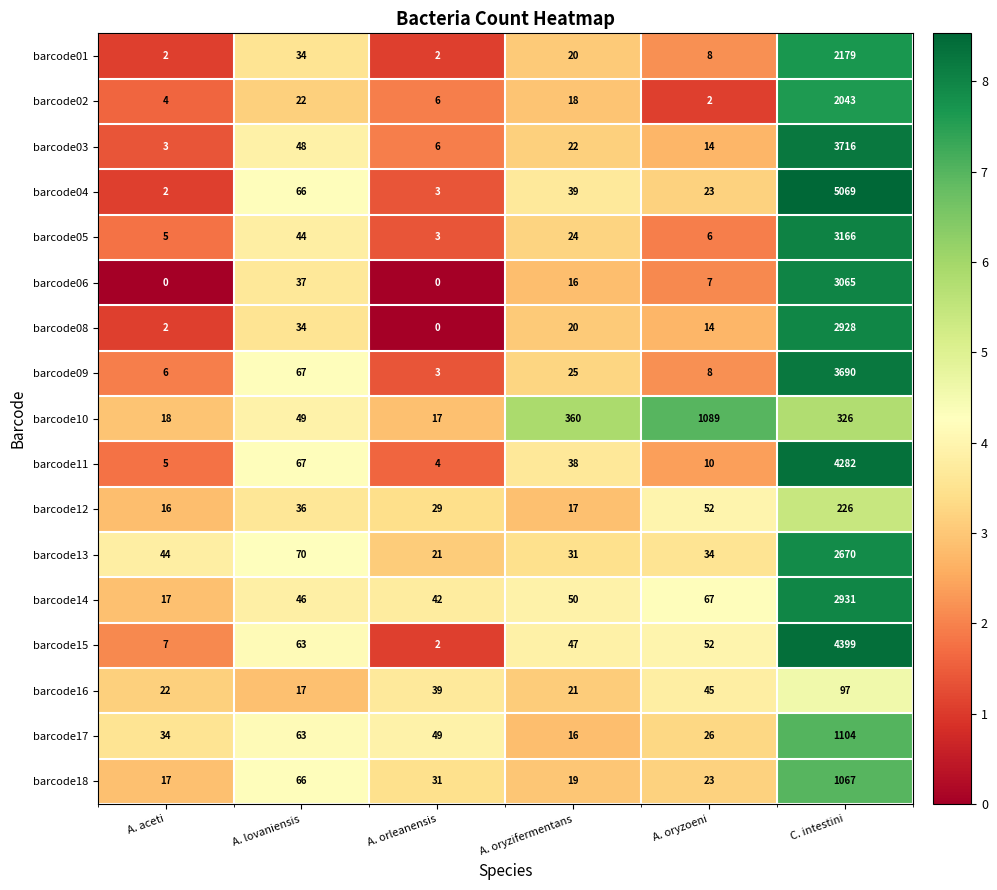

Which category has the lowest value in the barcode09 series?

A. orleanensis